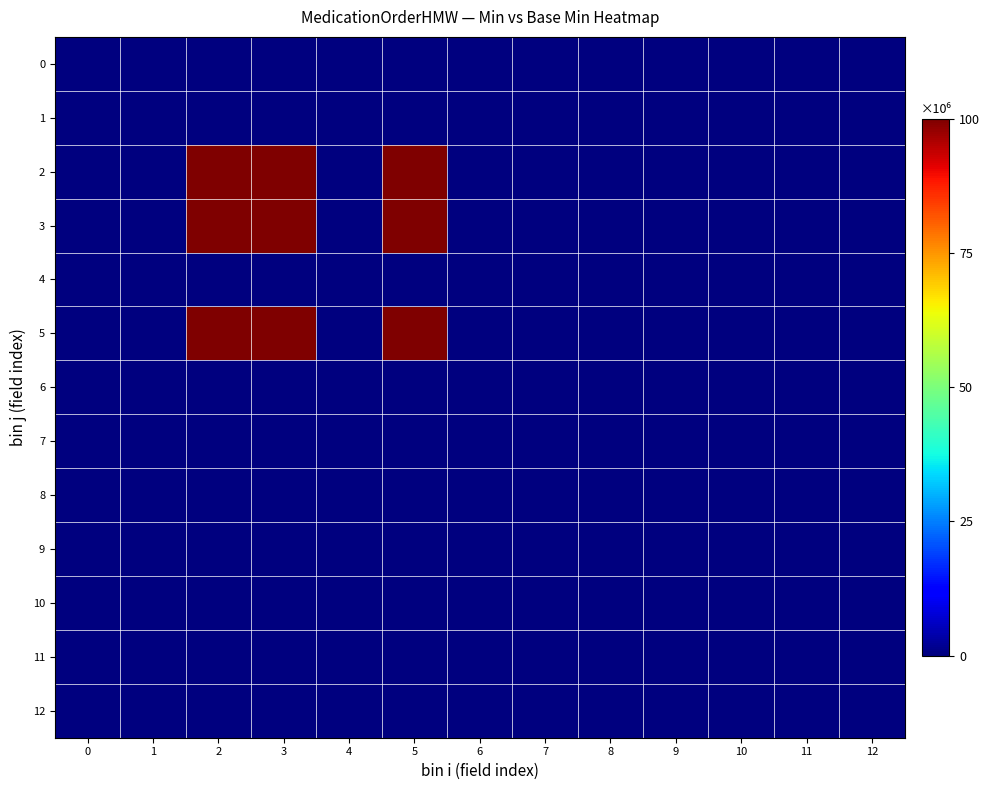

At which category does the chart reach its peak across all series?

2